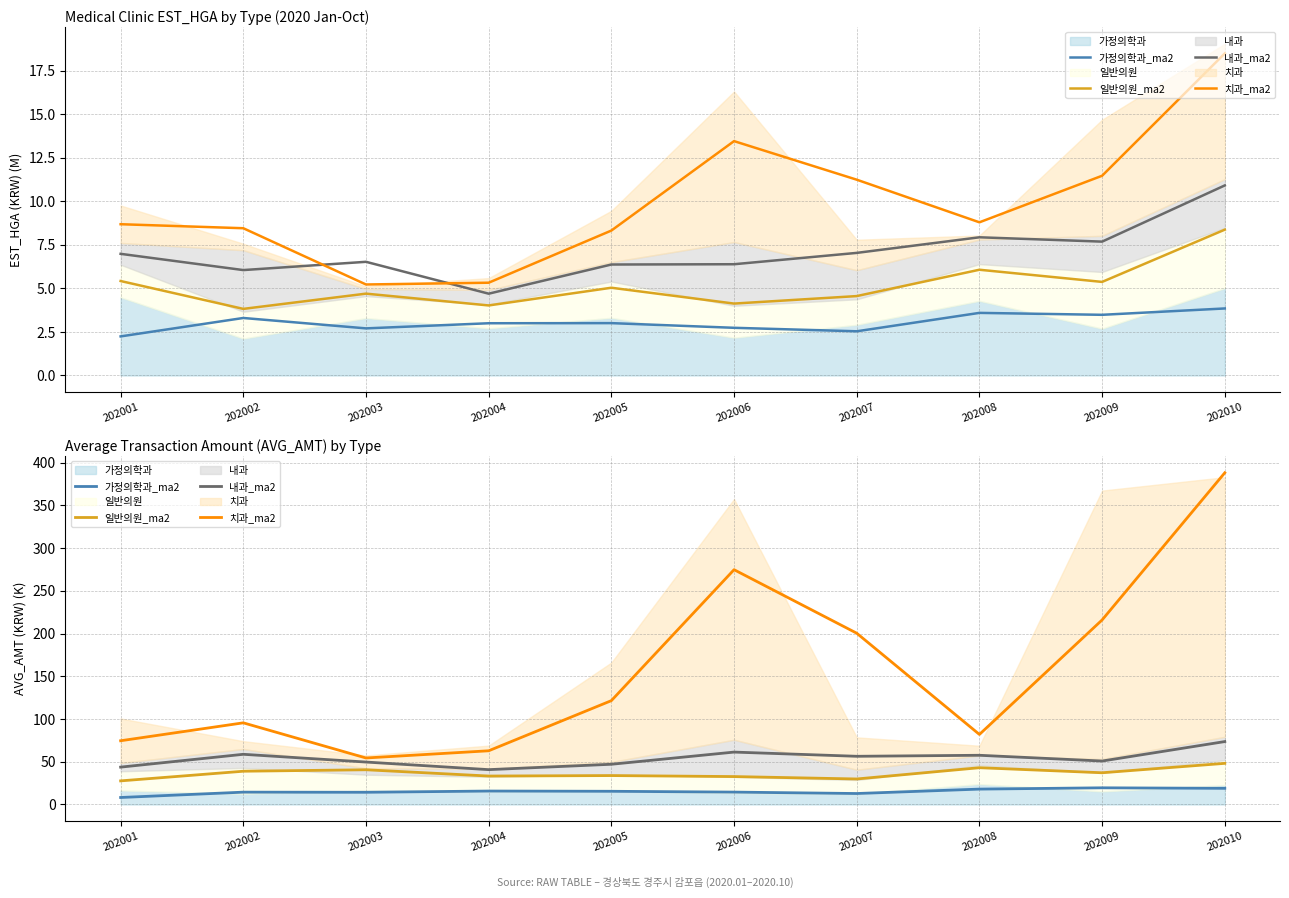

True or false: 내과_ma2 has a value of 34.5 at 202007.

False